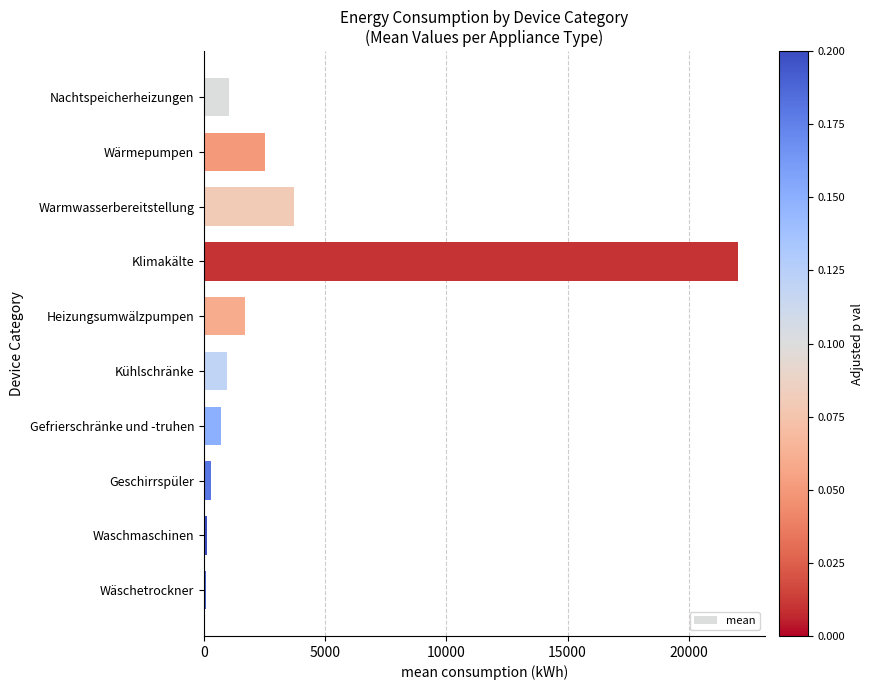

Which label corresponds to the largest value in the chart?

Klimakälte